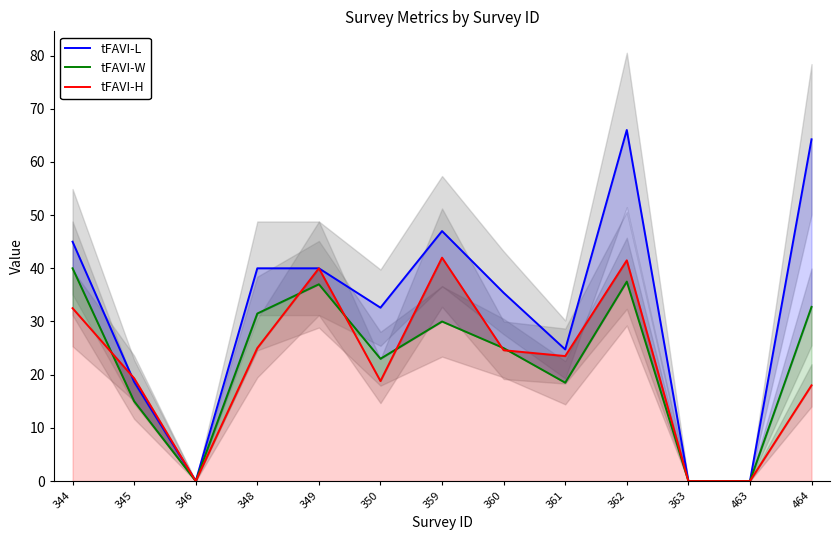

Between 350 and 346, which is larger?

350